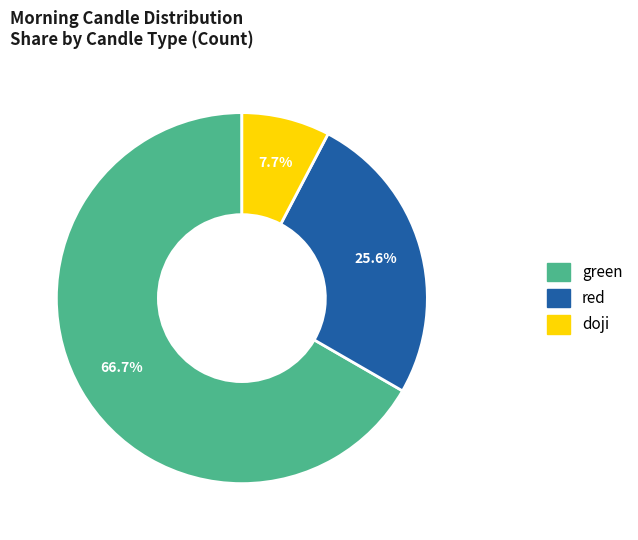

Rank the categories by value from lowest to highest.

doji, red, green